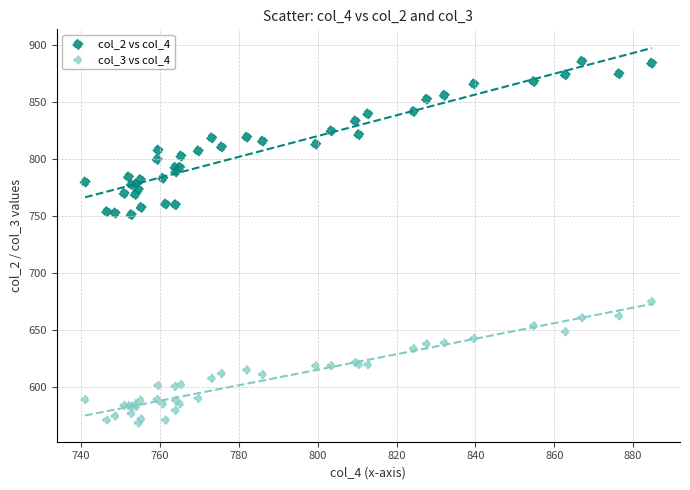

Which series has the widest spread of Y values?

col_2 vs col_4